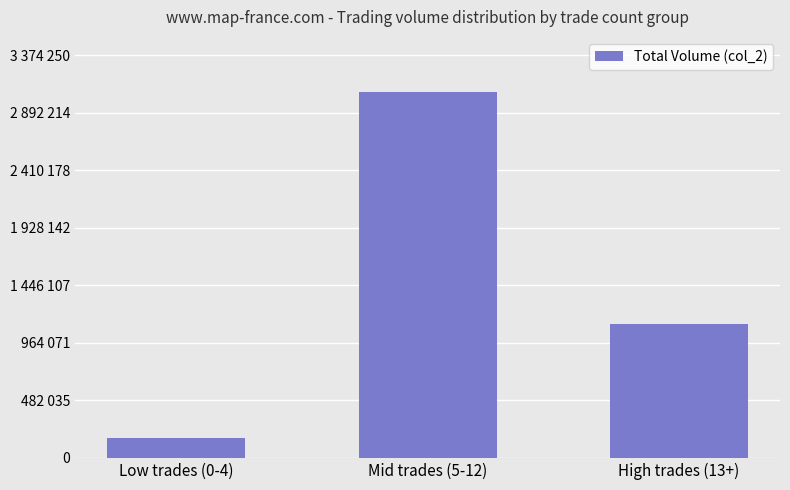

What is the change in value from Low trades (0-4) to High trades (13+)?

+958090